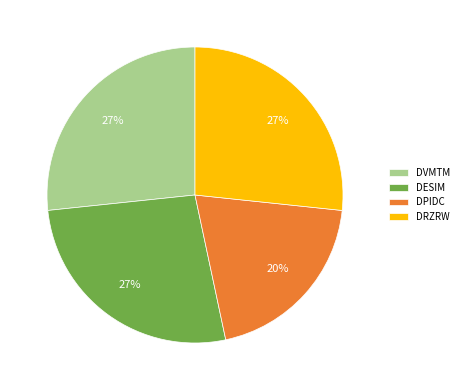

Approximately how many times larger is the value at DRZRW compared to DESIM?

1.0